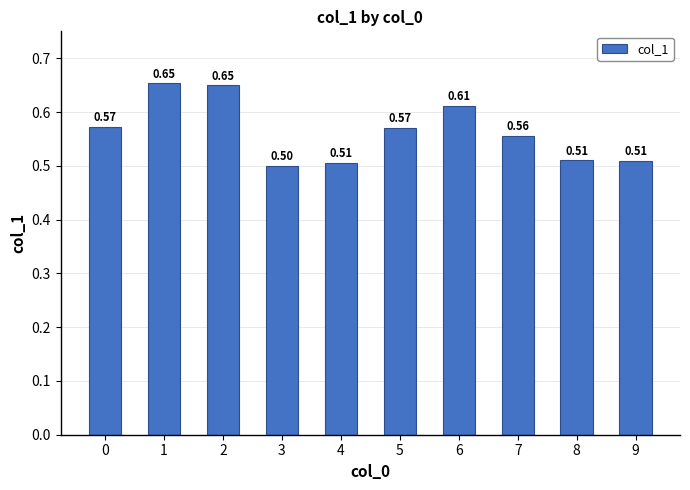

What is the sum of the values at 2 and 7?

1.2